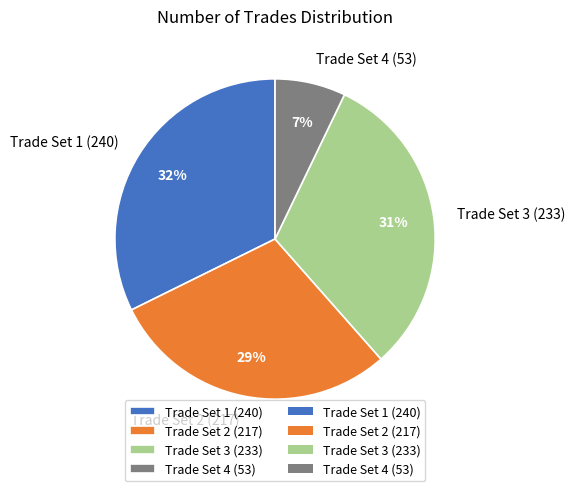

Approximately how many times larger is the value at Trade Set 3 (233) compared to Trade Set 1 (240)?

1.0